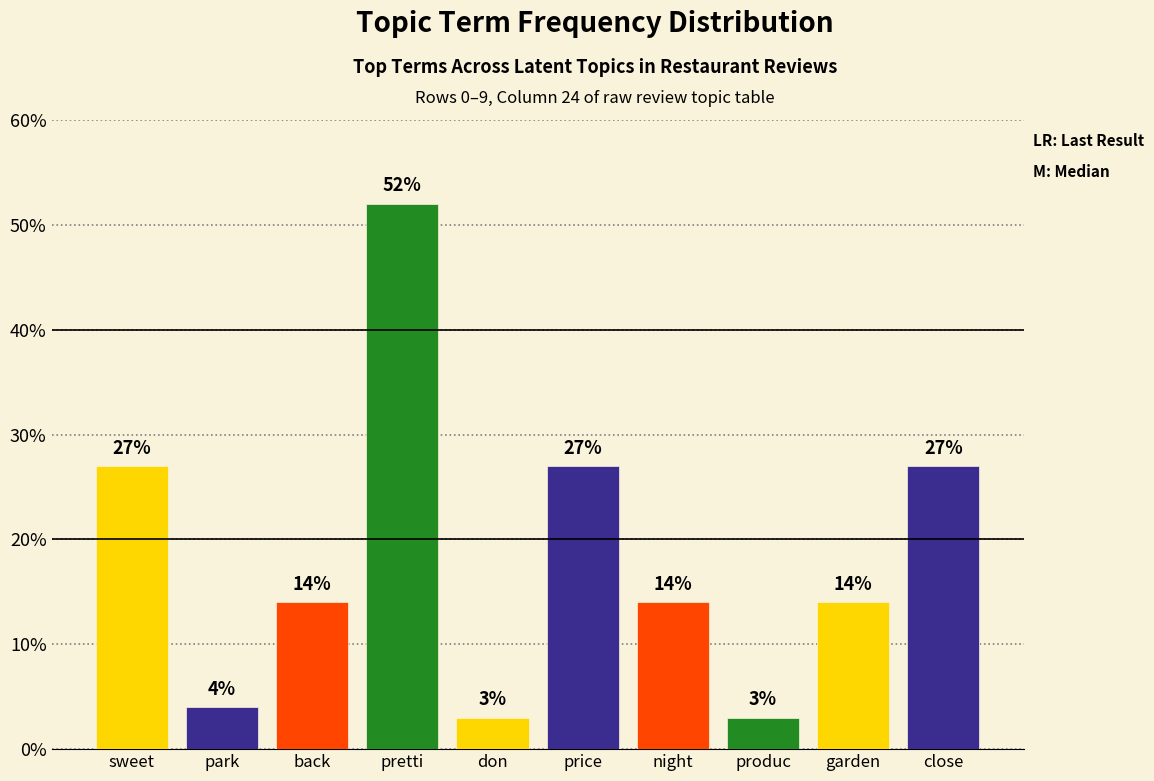

Which label corresponds to the smallest value in the chart?

don